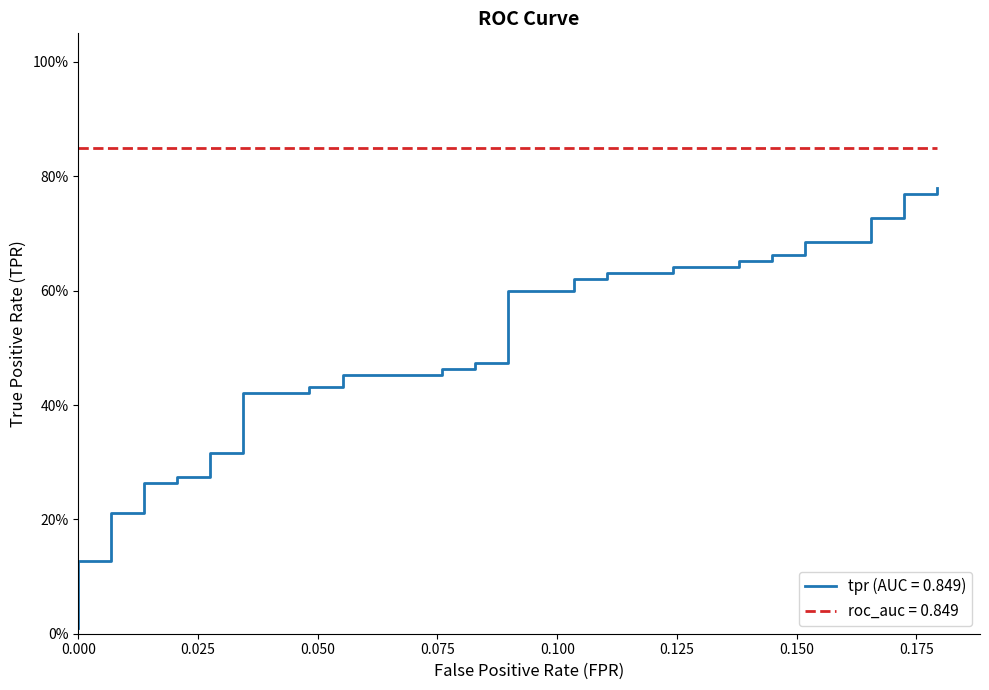

Is this an area chart (filled region under the line)?

No